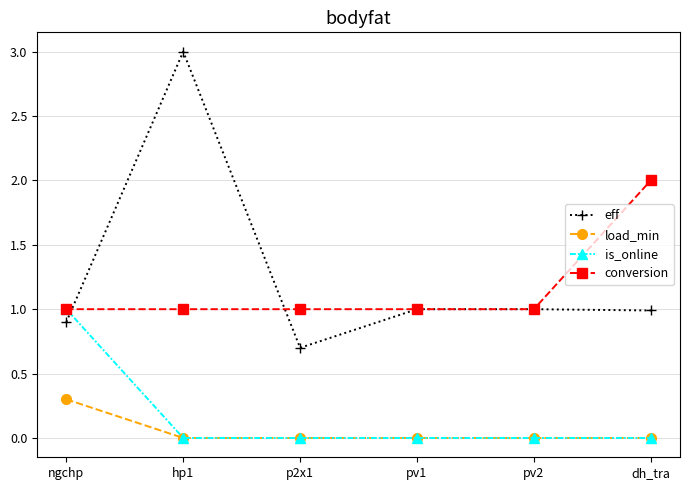

Which series has the largest range (max minus min)?

eff